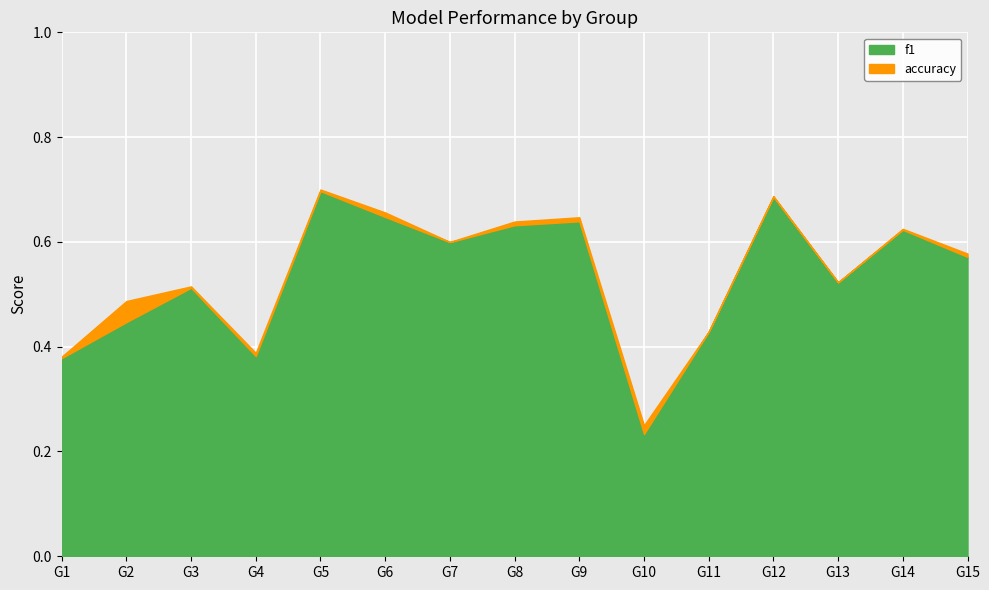

Where do accuracy and f1 first cross each other?

12 and 13